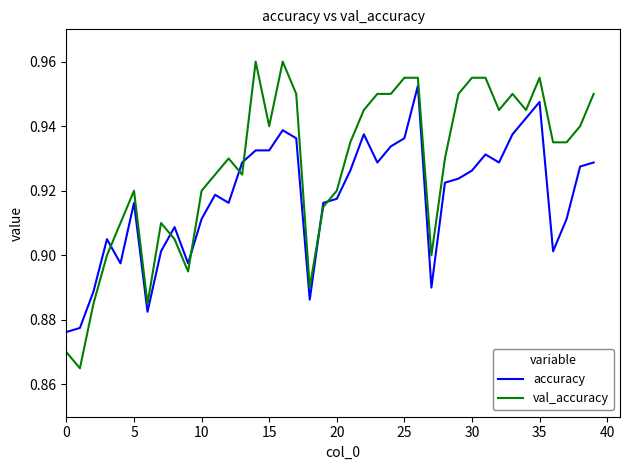

Which series has the largest total across all categories?

val_accuracy